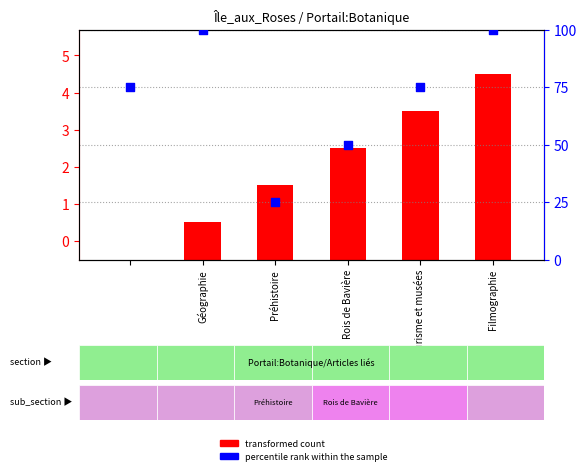

Which series has the widest spread of Y values?

percentile rank within the sample